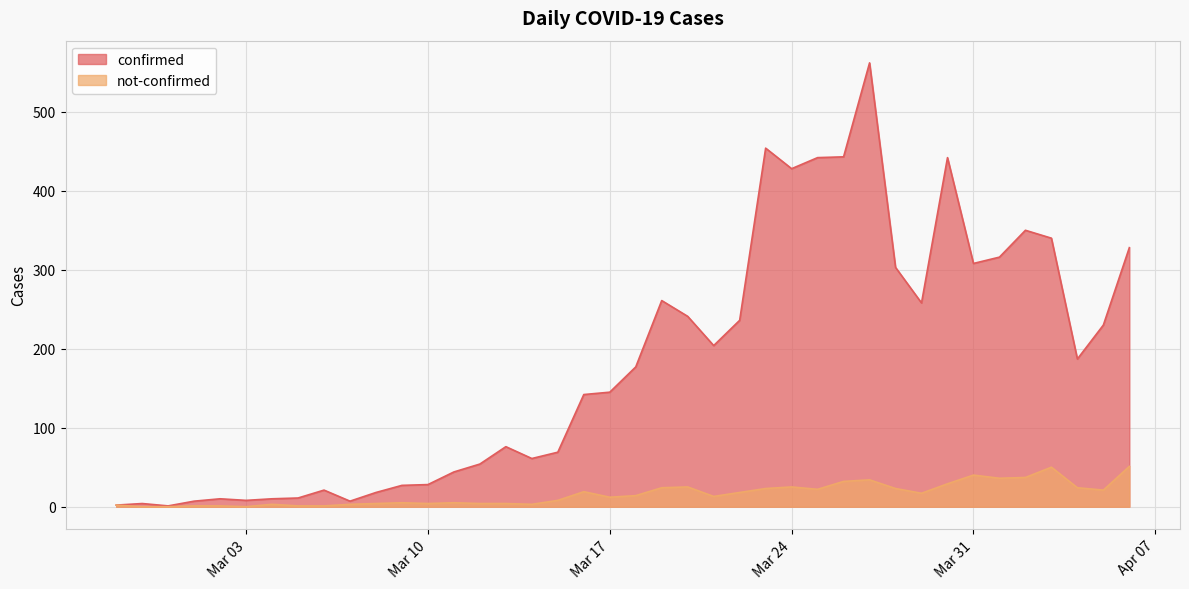

At which category does confirmed reach its first local valley?

2020-02-29